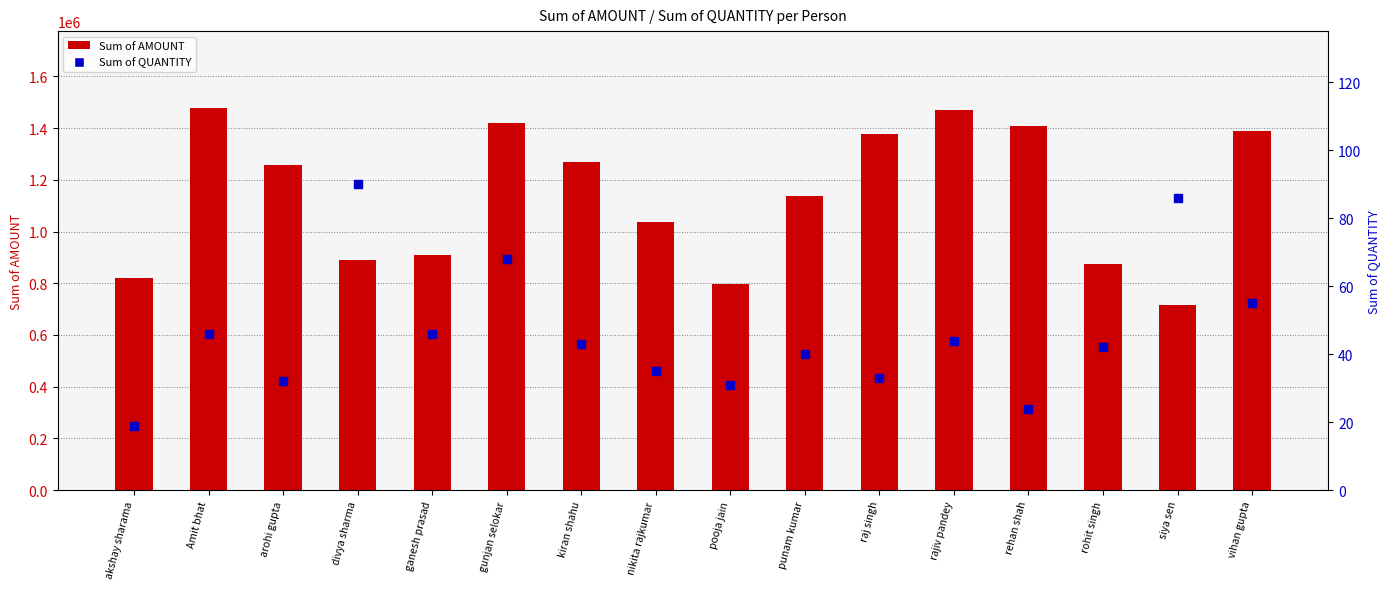

Which series has the largest total across all categories?

Sum of AMOUNT